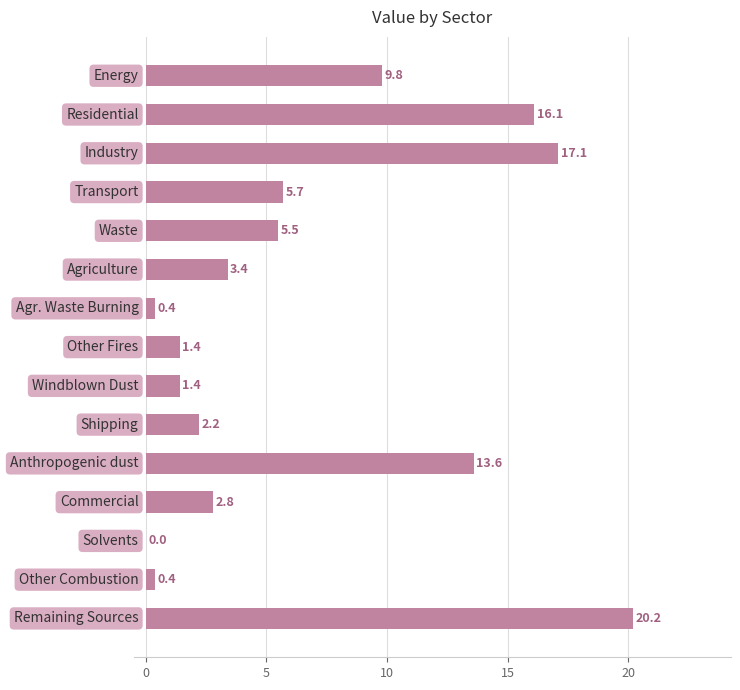

Does the chart contain stacked bars?

No